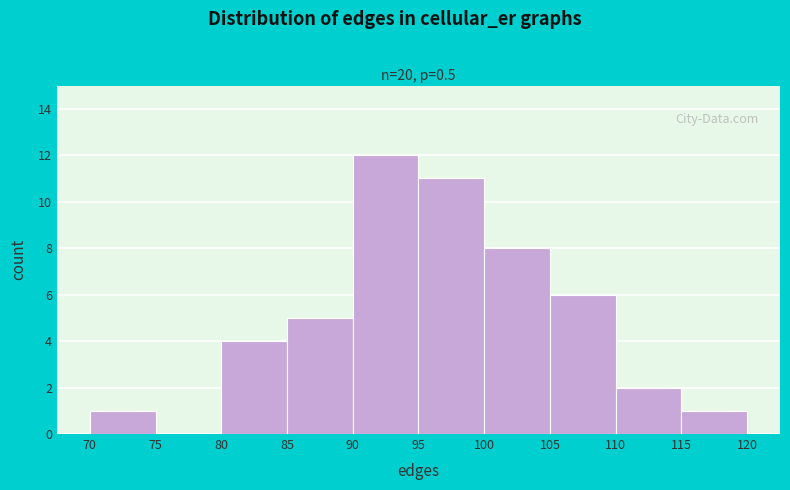

Reading left to right, transcribe this chart: for each bar, give the range it covers on the x-axis and its height. The values are not printed on the chart, so give them approximately, as read against the axis.

70 to 75: 1
75 to 80: 0
80 to 85: 4
85 to 90: 5
90 to 95: 12
95 to 100: 11
100 to 105: 8
105 to 110: 6
110 to 115: 2
115 to 120: 1